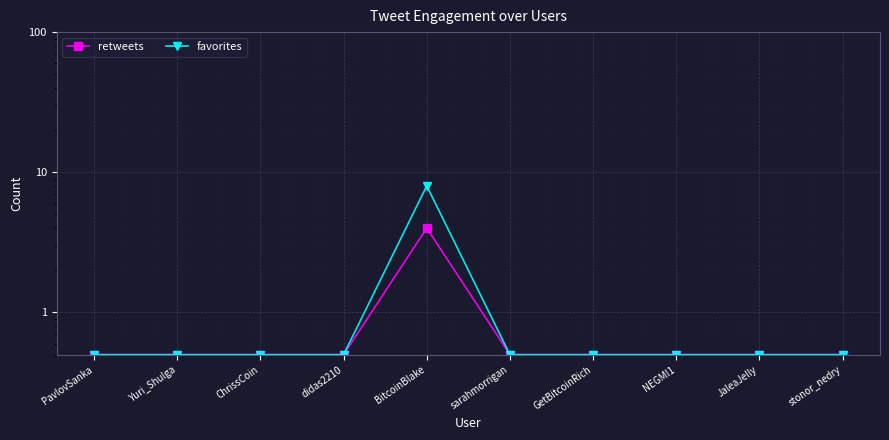

True or false: retweets and favorites intersect in this chart.

False